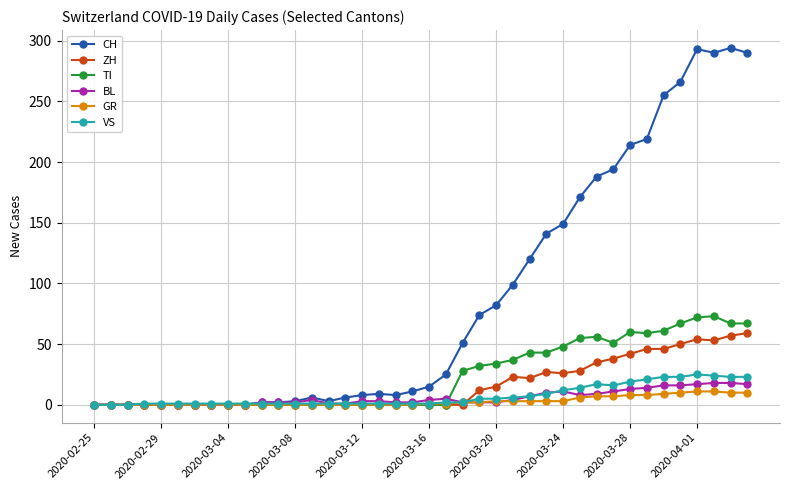

Which series has the widest spread of values?

CH